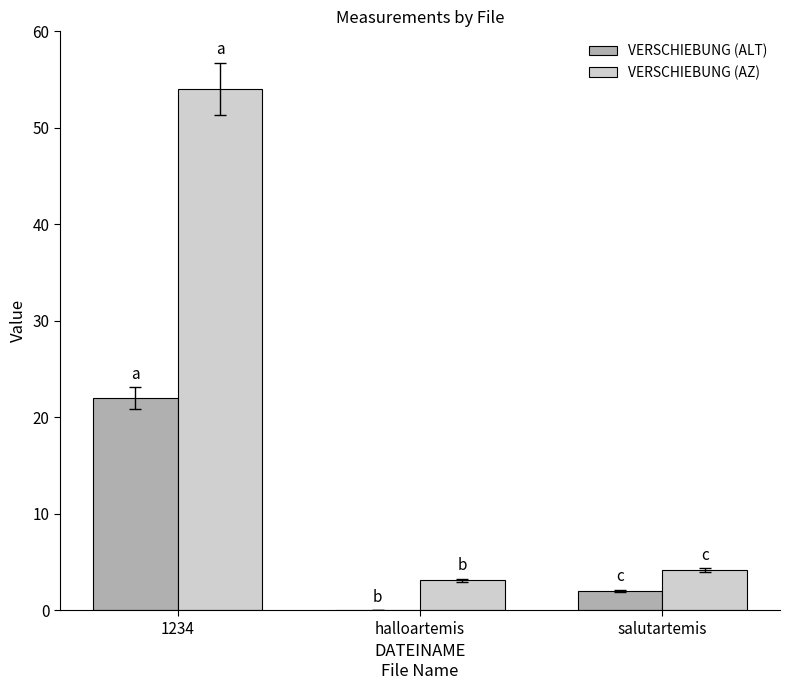

Which series changed the most between 1234 and halloartemis?

VERSCHIEBUNG (AZ)